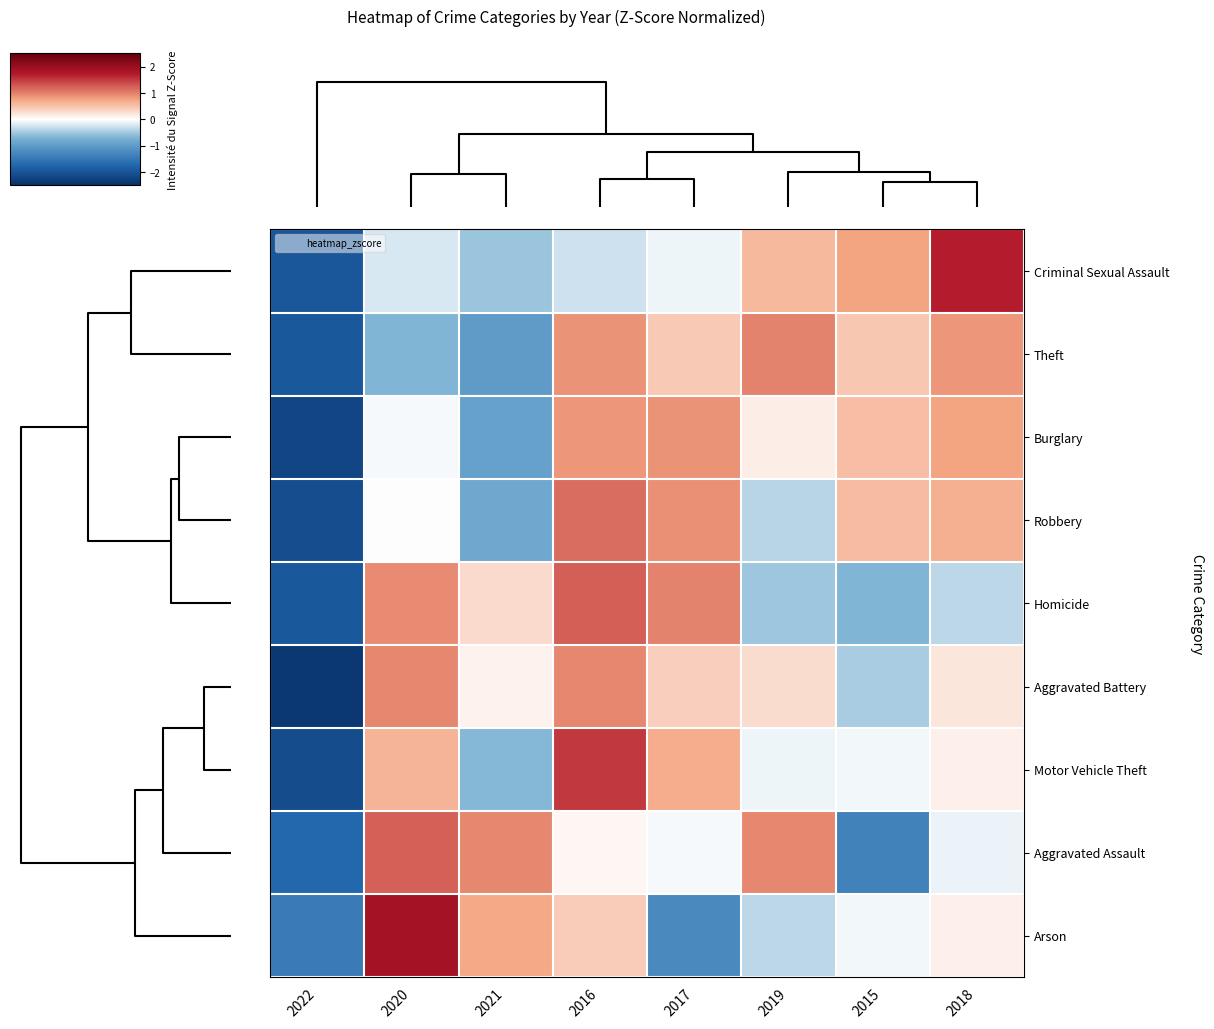

At 2021, list the series in order from smallest to largest.

Theft, Burglary, Robbery, Motor Vehicle Theft, Criminal Sexual Assault, Aggravated Battery, Homicide, Arson, Aggravated Assault